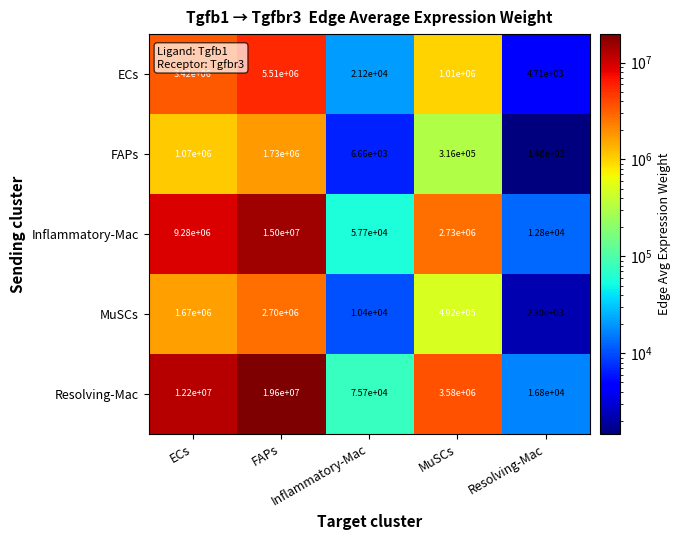

How many categories are shown in the chart?

5